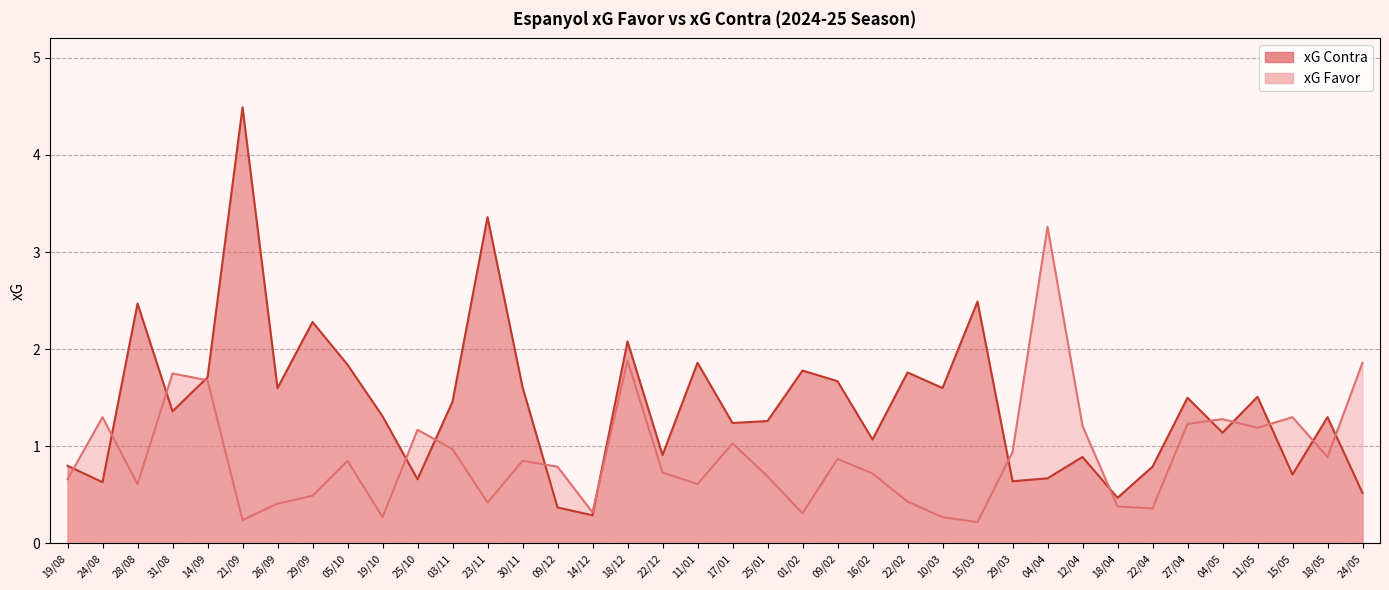

After their last crossing, which series has the higher values: xG Contra or xG Favor?

xG Favor